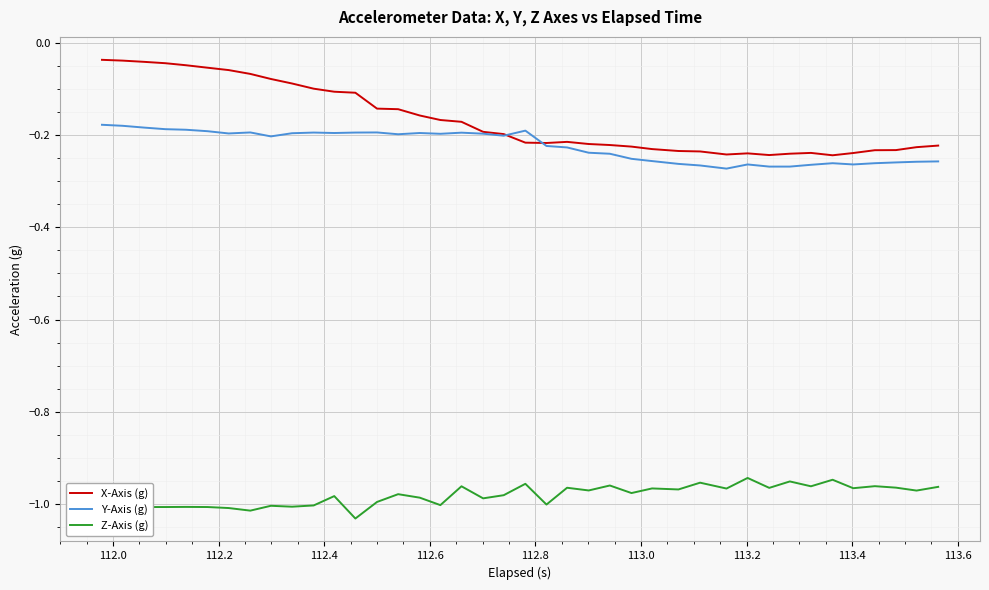

Rank the series by their maximum value, from lowest to highest.

Z-Axis (g), Y-Axis (g), X-Axis (g)